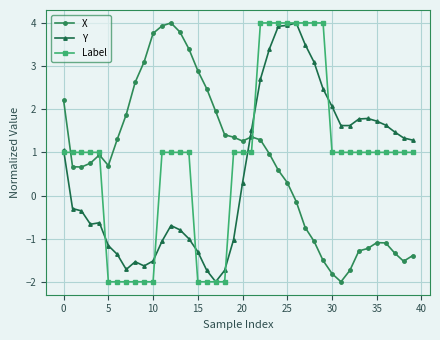

What is the smallest value displayed?

-2.0